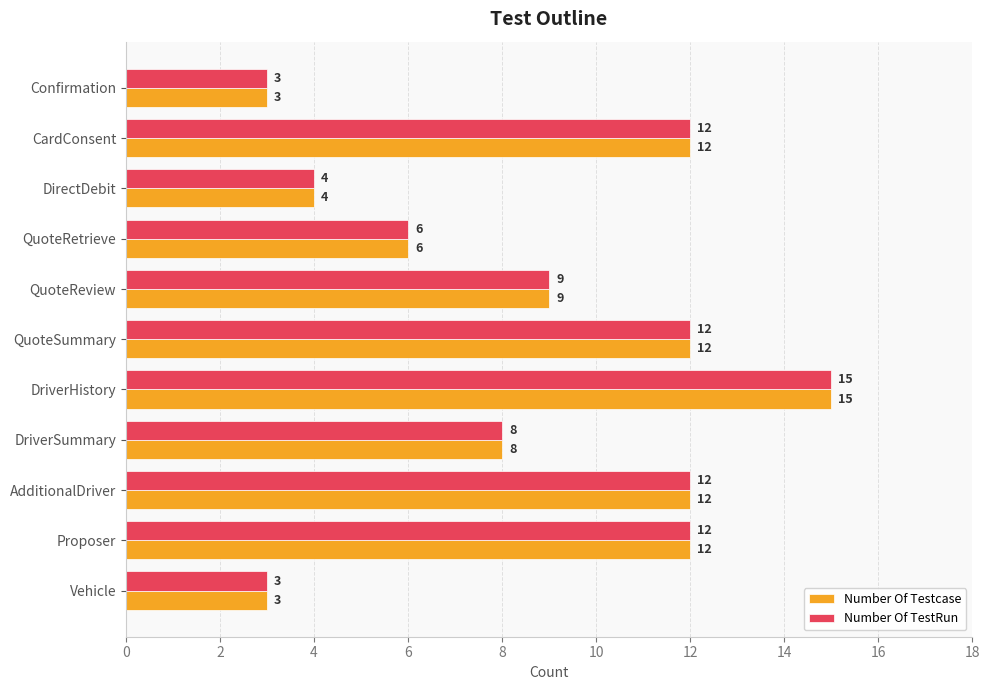

At which category is the sum across all series the highest?

DriverHistory